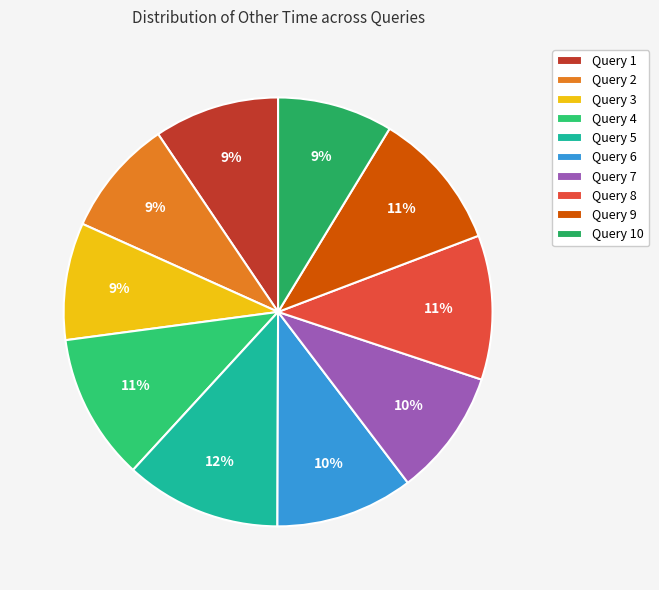

Is it true that Query 5 is 12% of the pie?

True